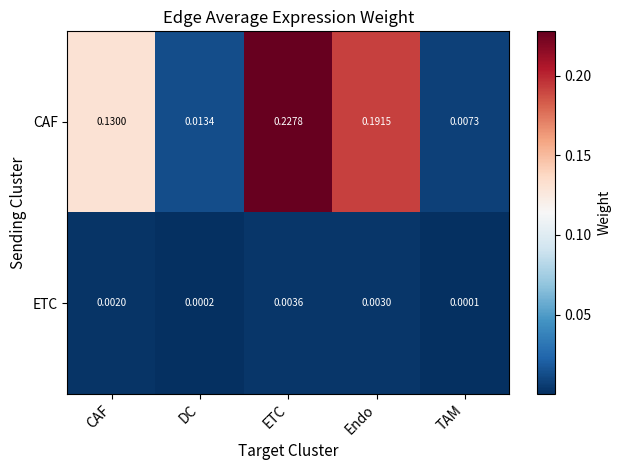

At which category is the sum across all series the highest?

ETC